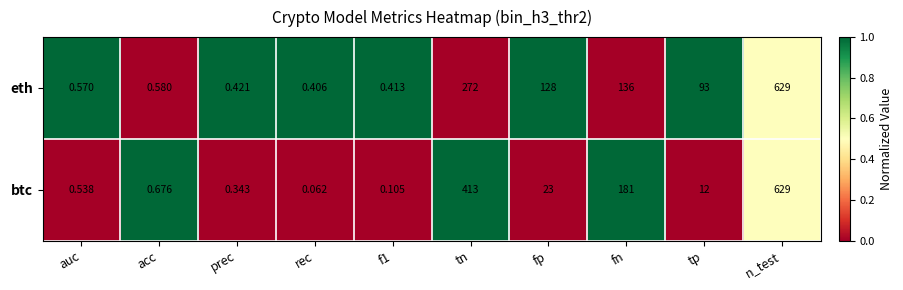

Rank the series by their average value, from lowest to highest.

btc, eth